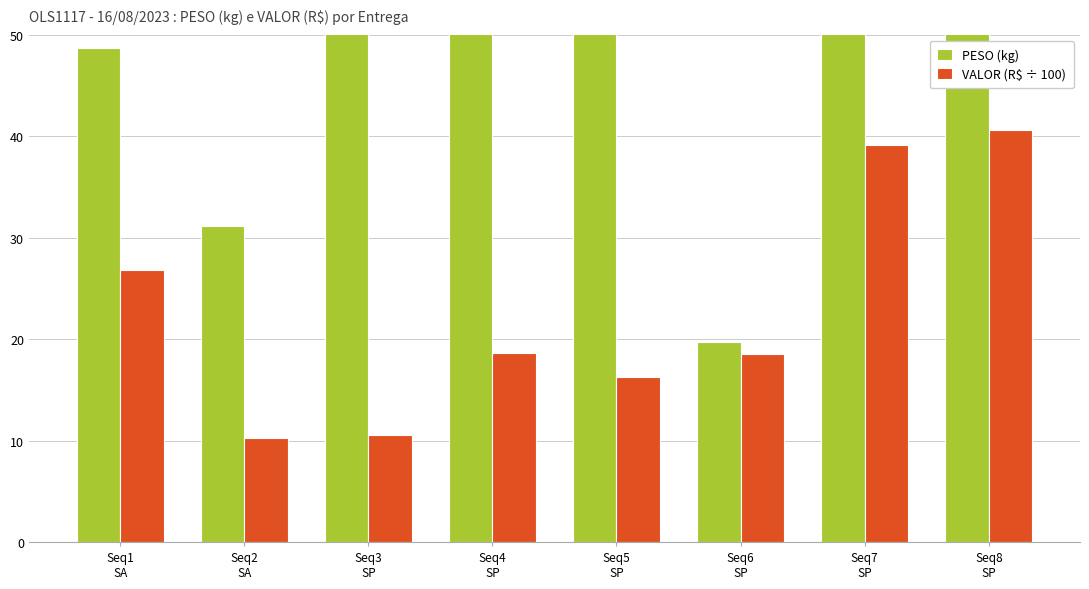

What value does the VALOR (R$ ÷ 100) series have at Seq3
SP?

10.5